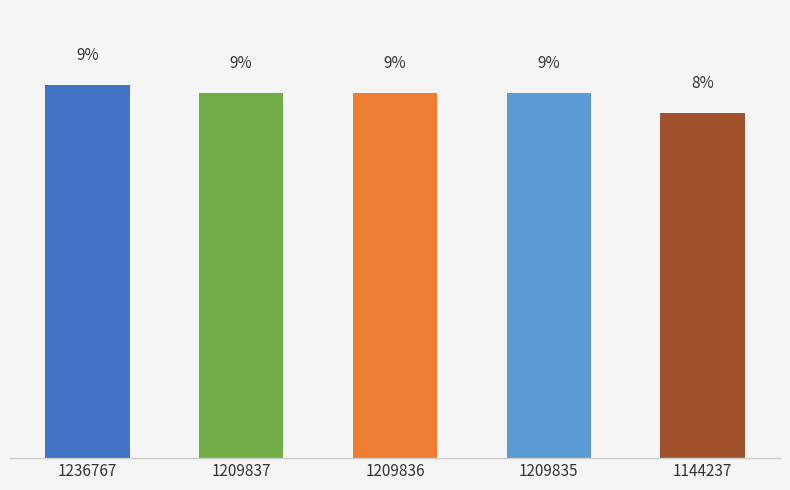

Are the bars horizontal?

No